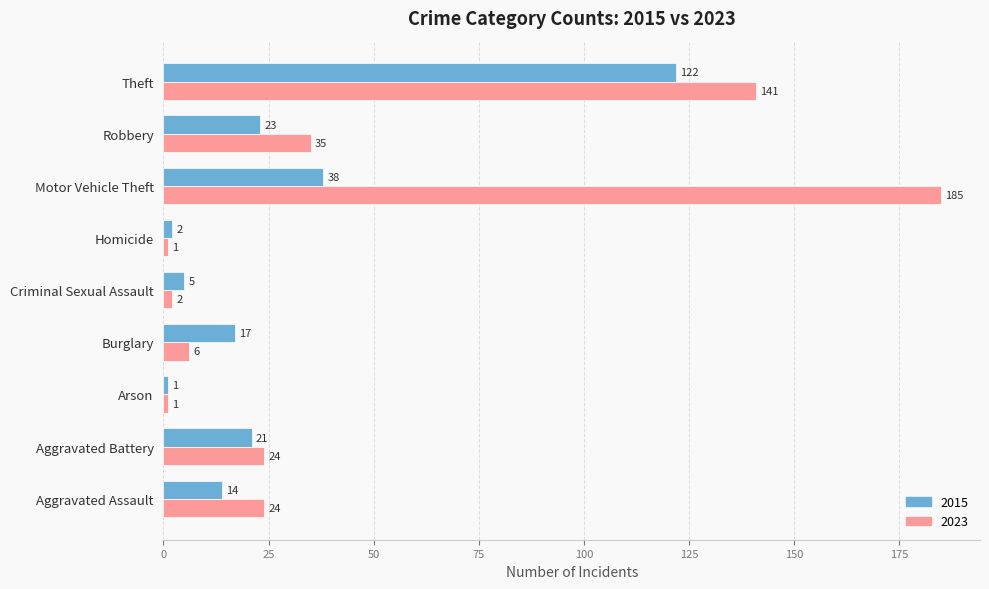

What is the greatest value displayed?

185